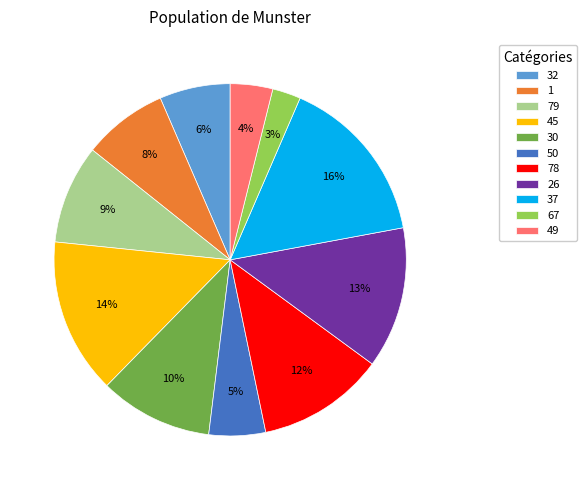

Between 32 and 30, which is larger?

30